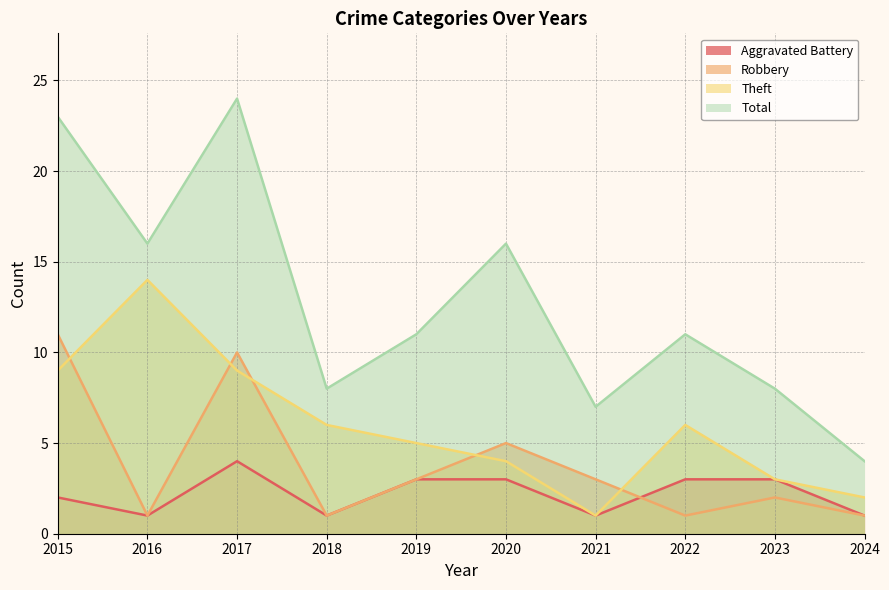

Rank the categories by Theft value from highest to lowest.

2016, 2015, 2017, 2018, 2022, 2019, 2020, 2023, 2024, 2021